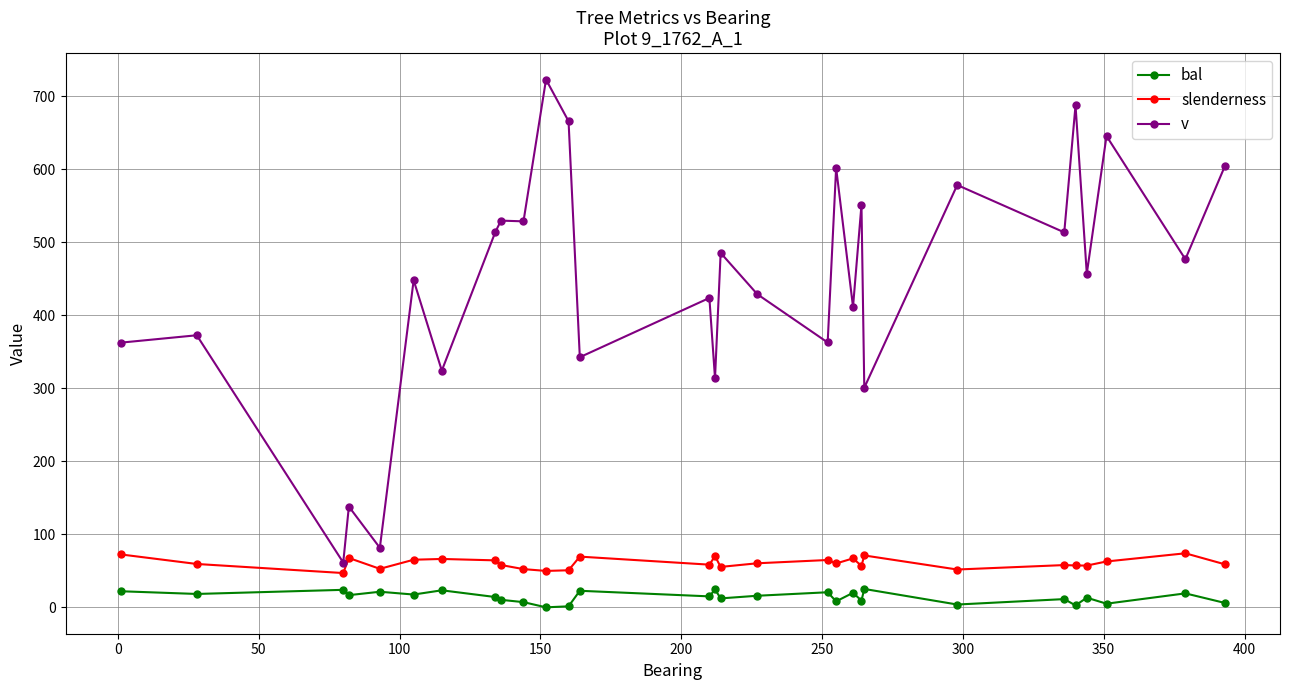

Which series has the largest range (max minus min)?

v